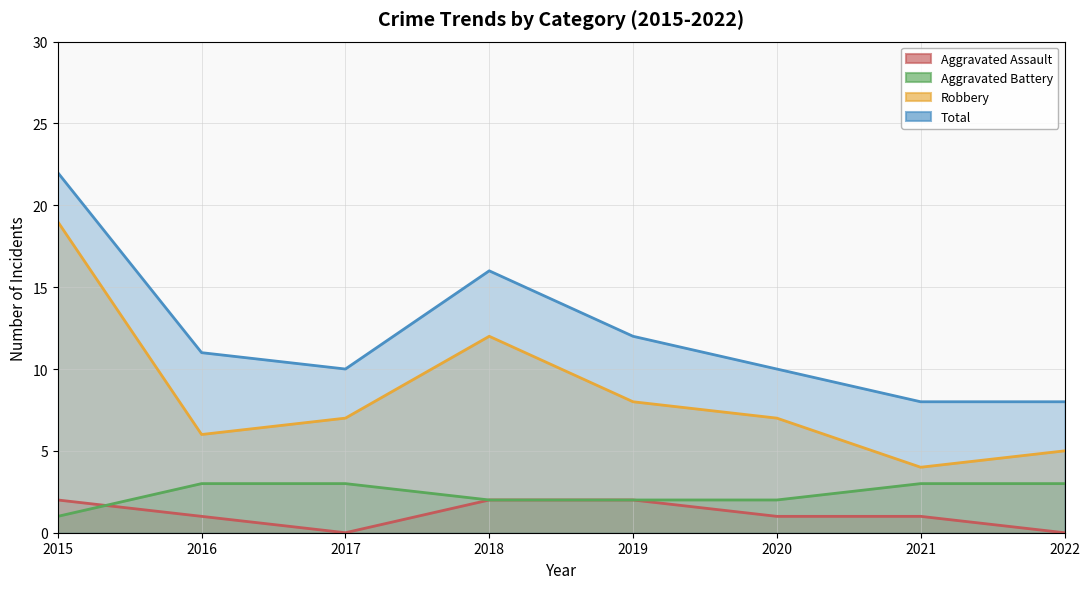

What is the highest value of the Aggravated Assault series?

2